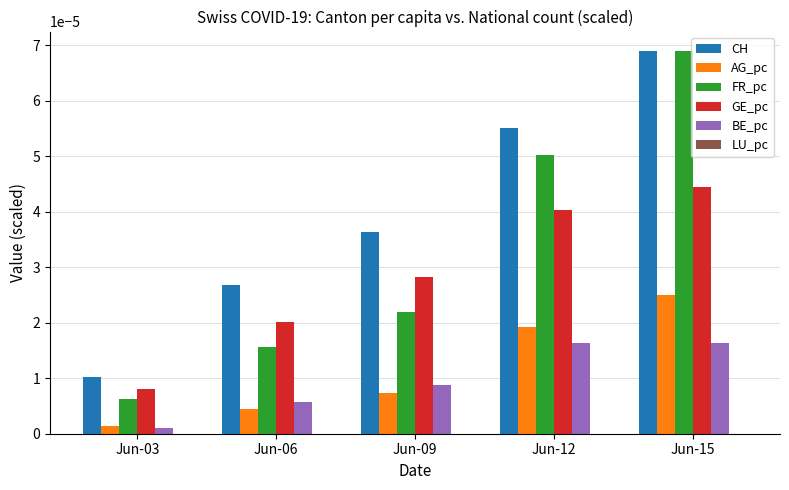

At which label does CH reach its peak?

Jun-15